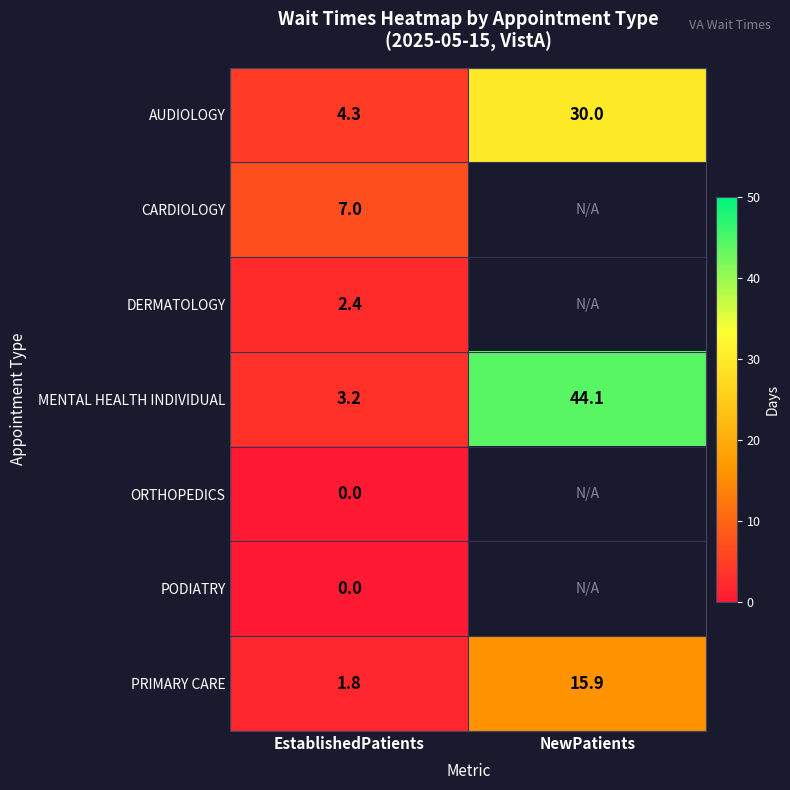

What is the difference between the AUDIOLOGY values at EstablishedPatients and NewPatients?

25.7